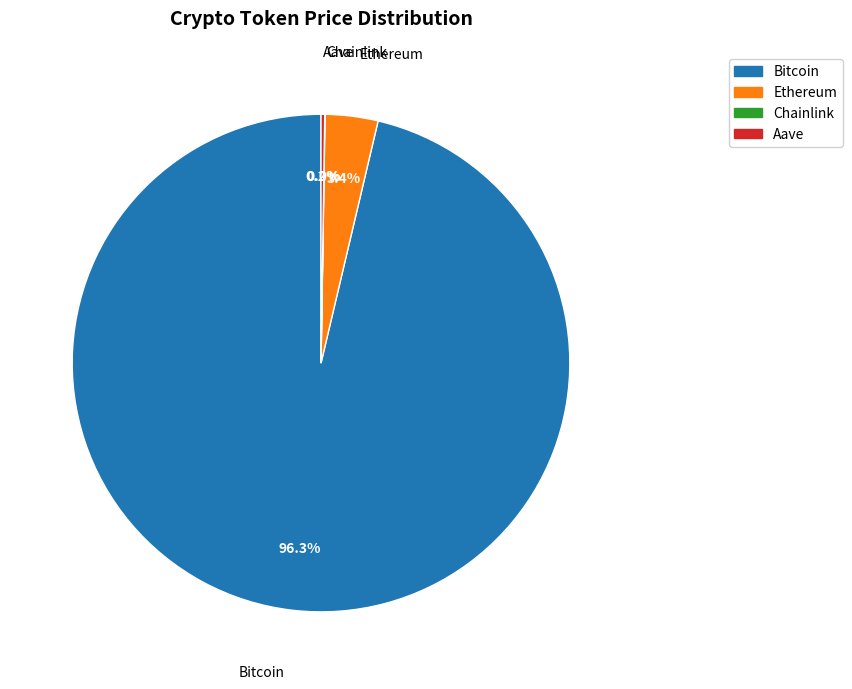

What is the largest slice in the pie chart?

Bitcoin